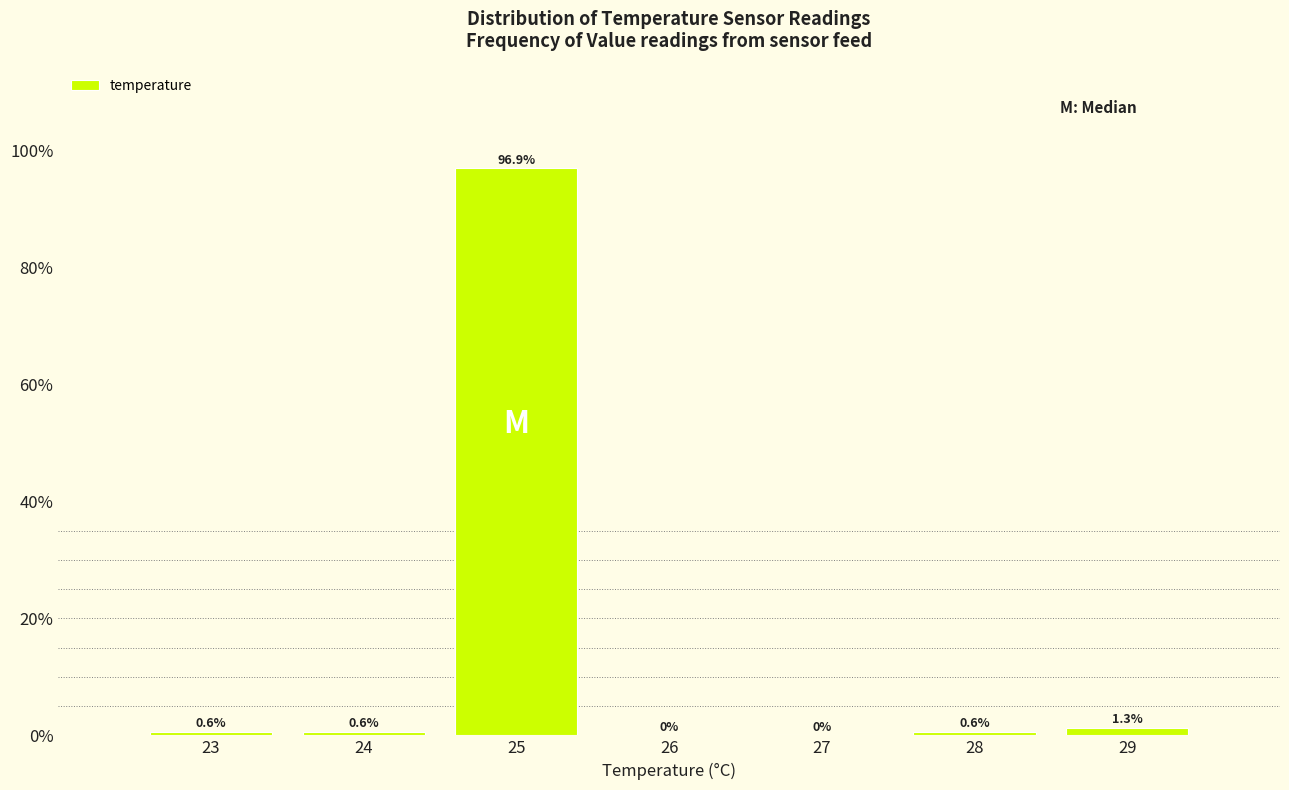

What is the height of the bar covering 23.5 to 24.5 on the x-axis?

0.6